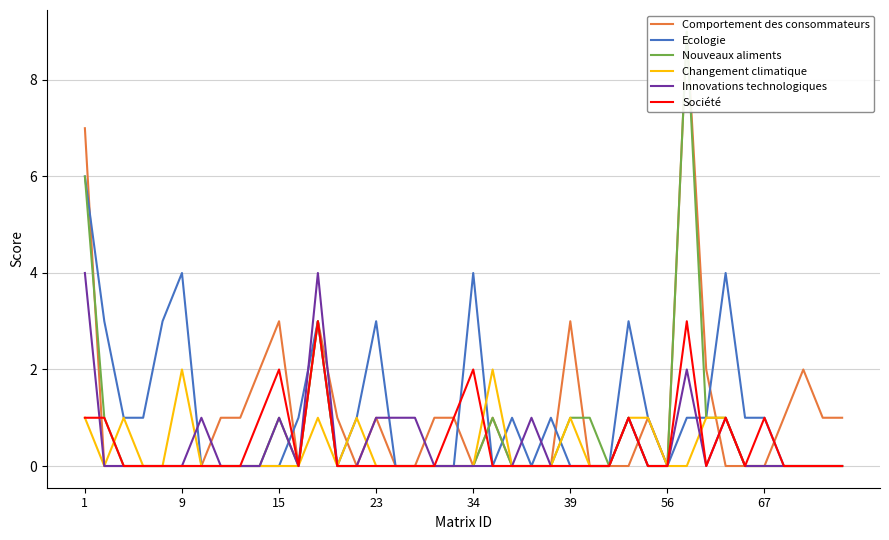

How many Société values are between 0 and 1?

36